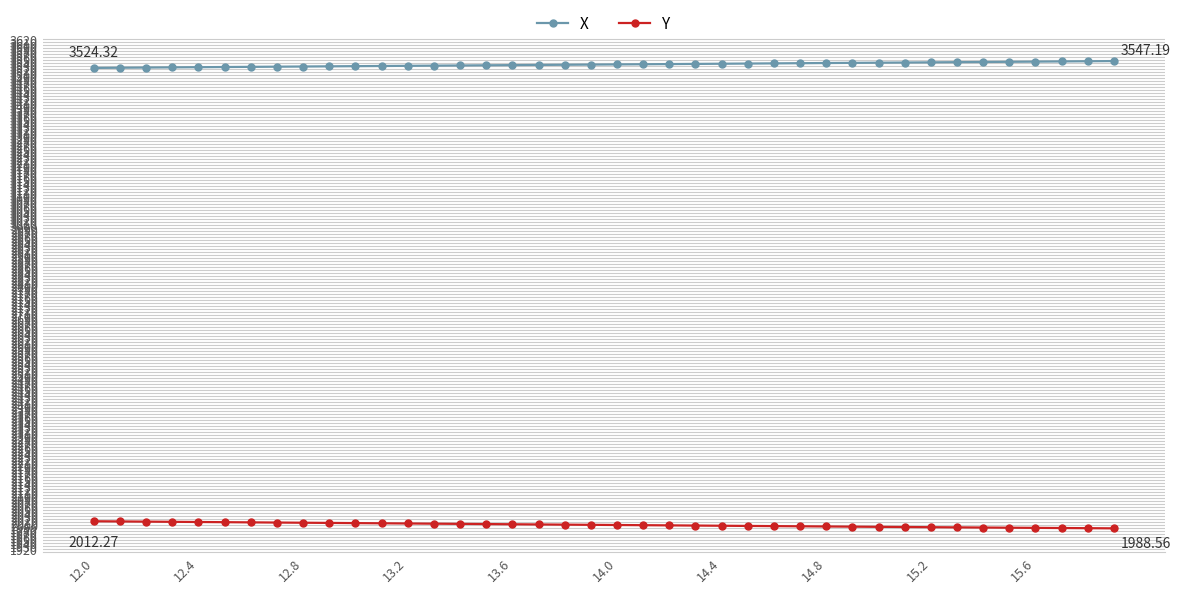

List the series in order of their overall mean, highest first.

X, Y